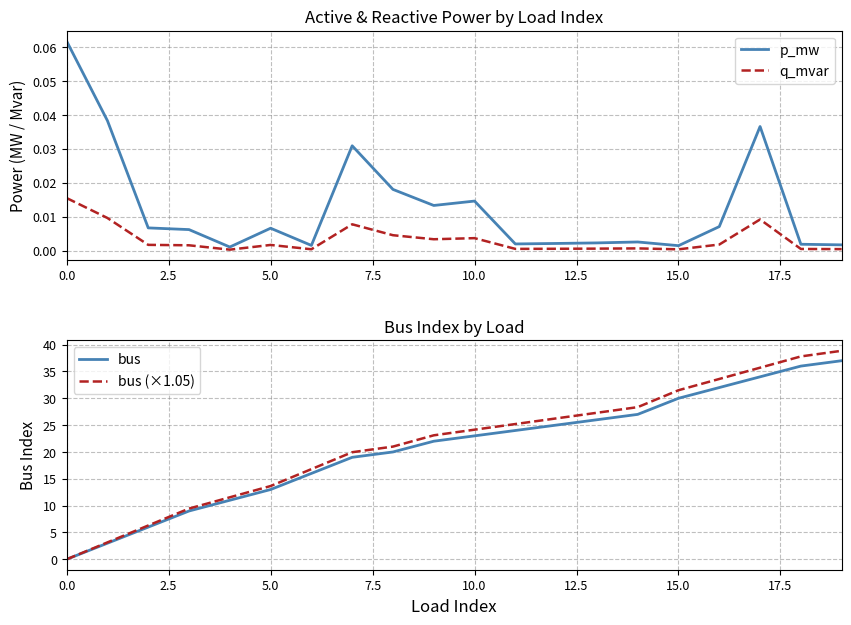

How many interior local valleys does the q_mvar series have?

5